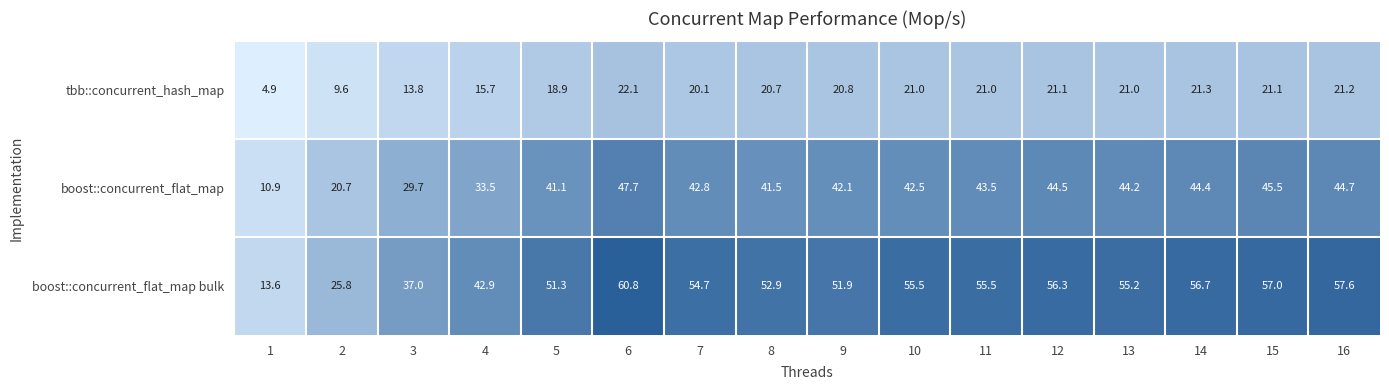

Which series changed the most between 5 and 6?

boost::concurrent_flat_map bulk